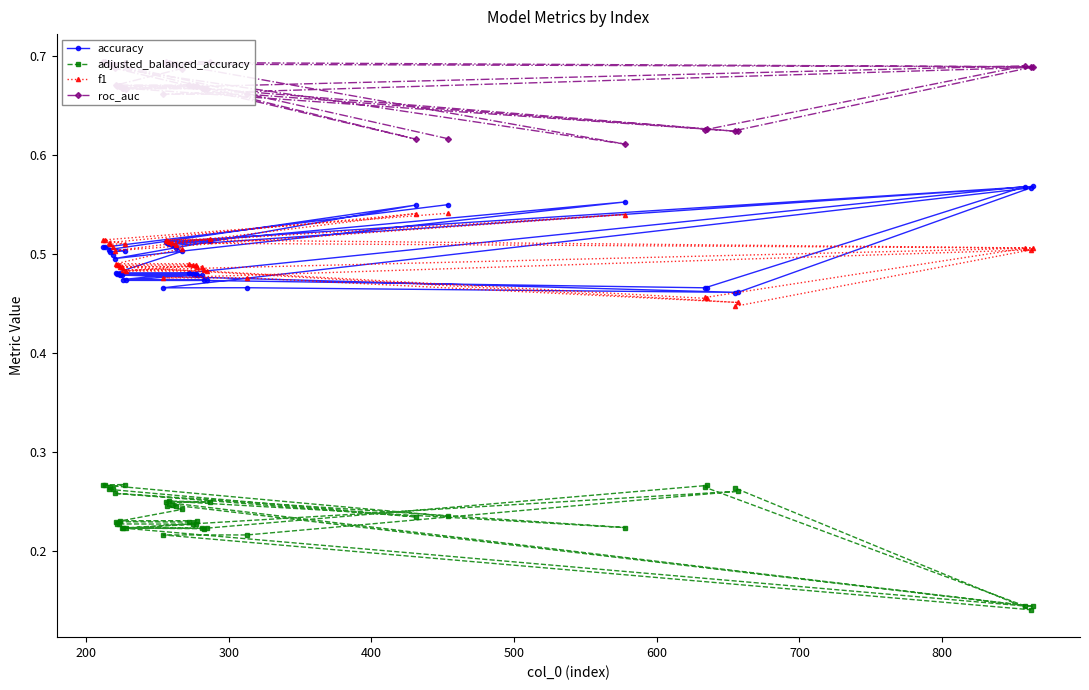

Count the accuracy values in the range 0 to 1.

40